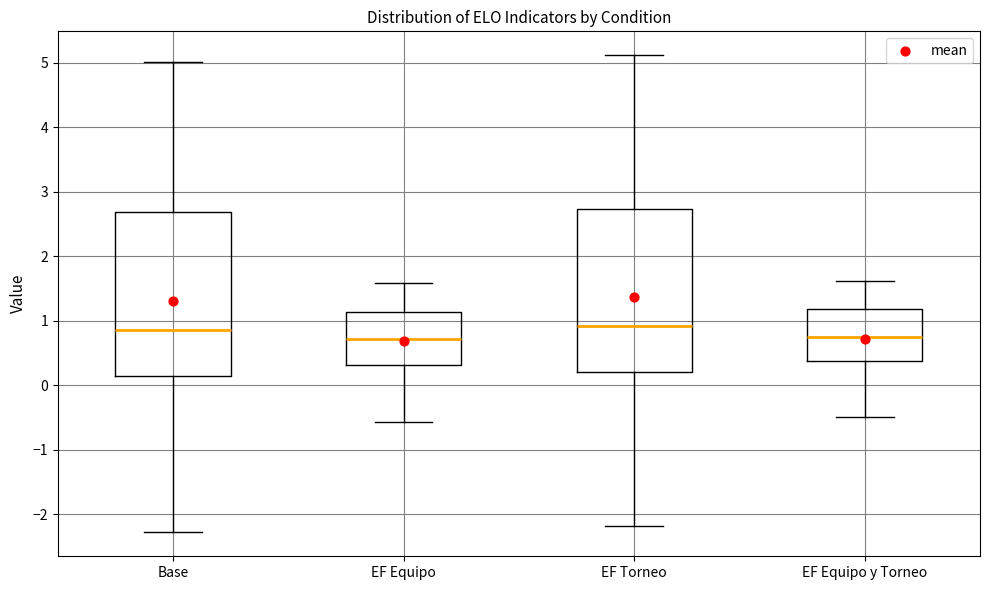

Reading left to right, transcribe this box plot: for each box, give where its median line is, the range the box spans, and where its two whiskers end, as read against the y-axis. The values are not printed on the chart, so give them approximately, as read against the axis.

Base: median 0.9, box 0.1 to 2.7, whiskers -2.3 to 5.0
EF Equipo: median 0.7, box 0.3 to 1.1, whiskers -0.6 to 1.6
EF Torneo: median 0.9, box 0.2 to 2.7, whiskers -2.2 to 5.1
EF Equipo y Torneo: median 0.7, box 0.4 to 1.2, whiskers -0.5 to 1.6